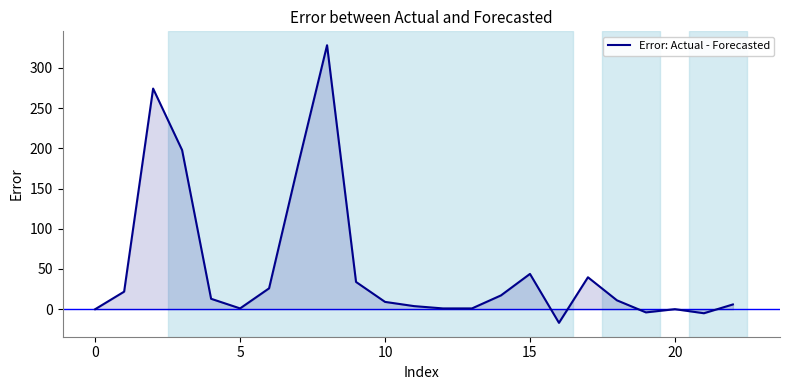

What is the difference between the maximum and minimum values?

345.0